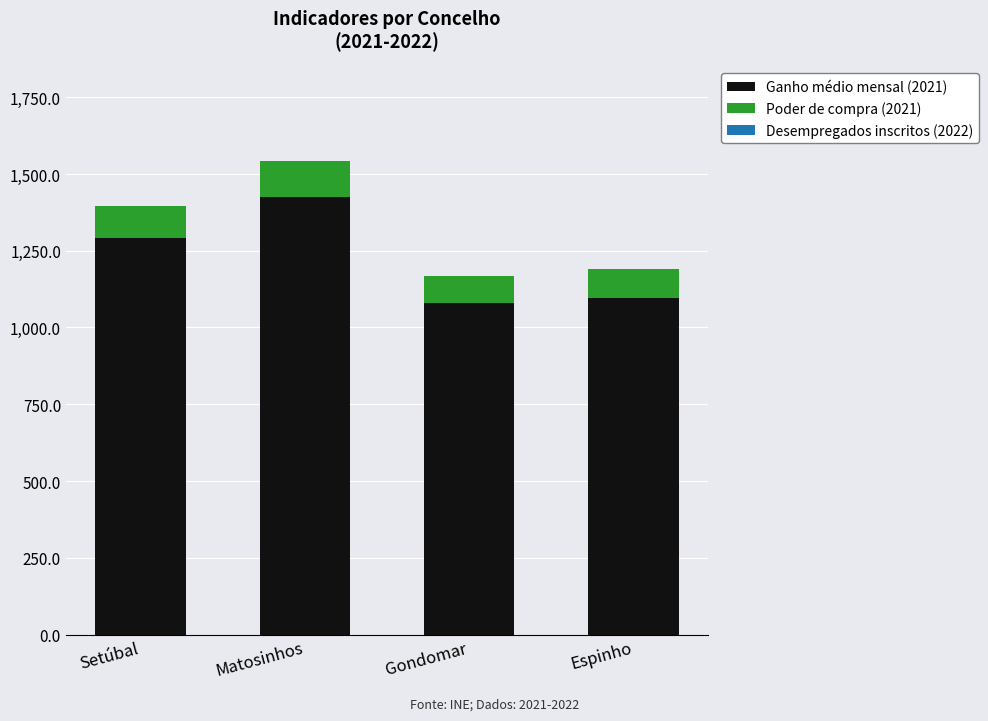

What is the total value across all series at Setúbal?

1395.6